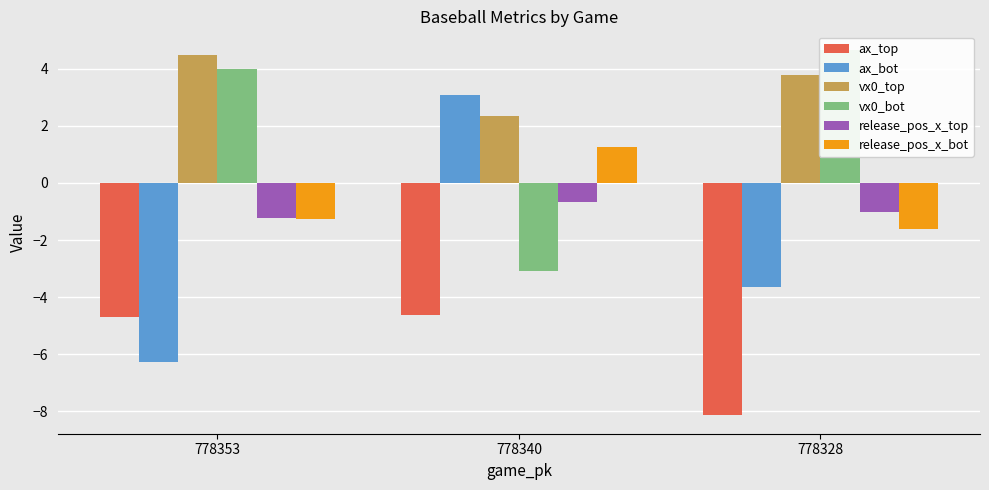

Where does the release_pos_x_top series first go above -1?

778340